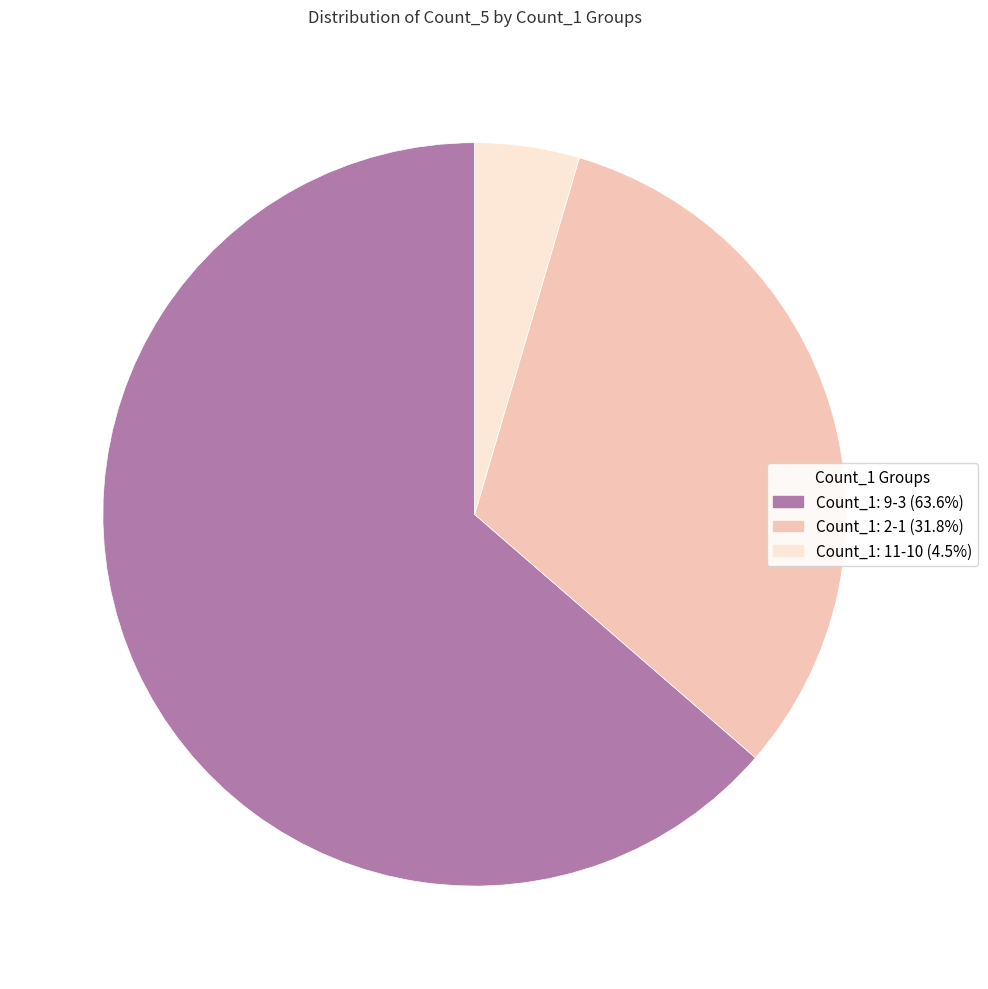

Combined, do Count_1: 9-3 (63.6%) and Count_1: 11-10 (4.5%) account for over 50%?

Yes